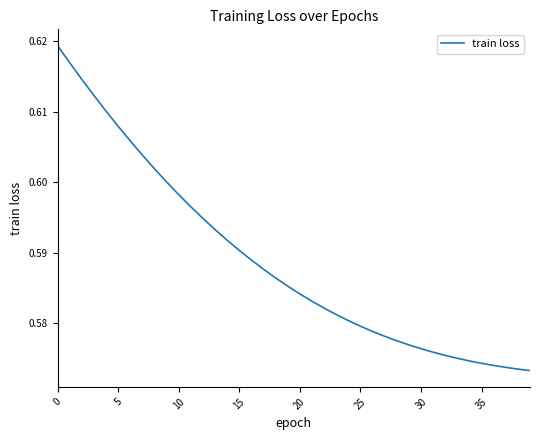

How many distinct data groups are displayed?

1